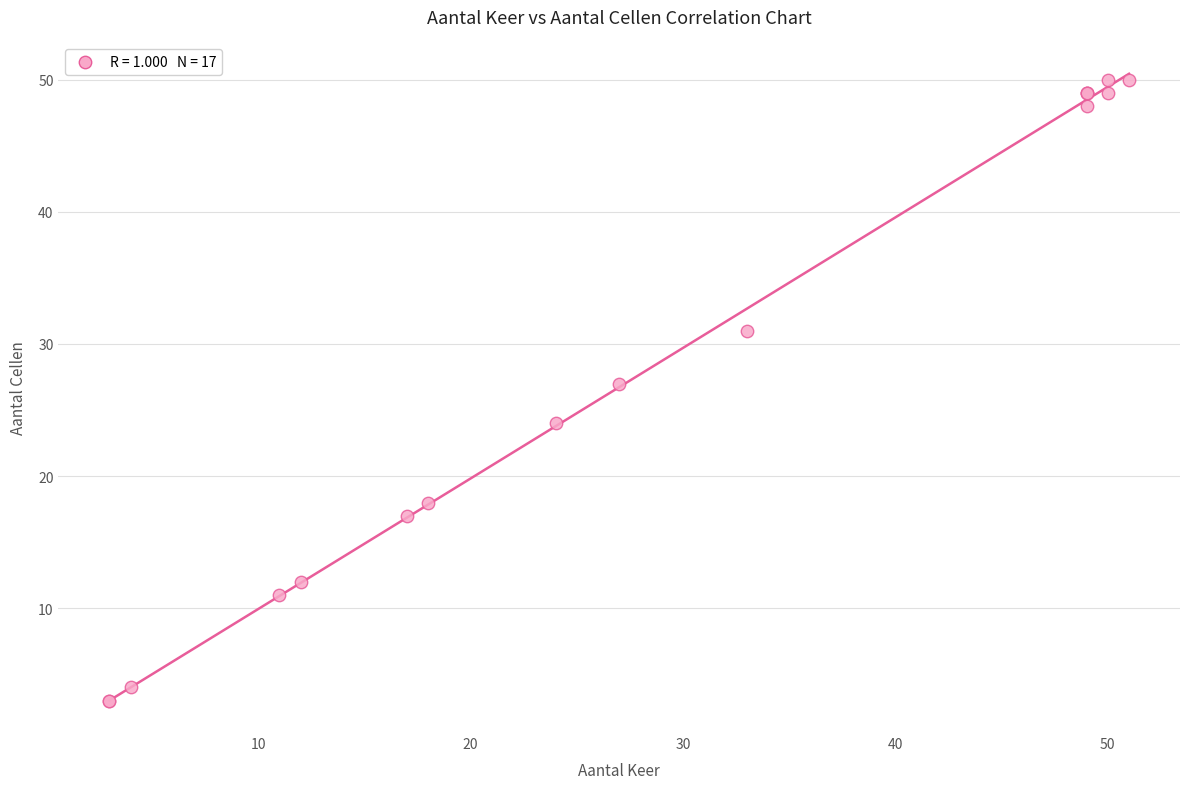

What Y value in the scatter plot is closest to 26?

27